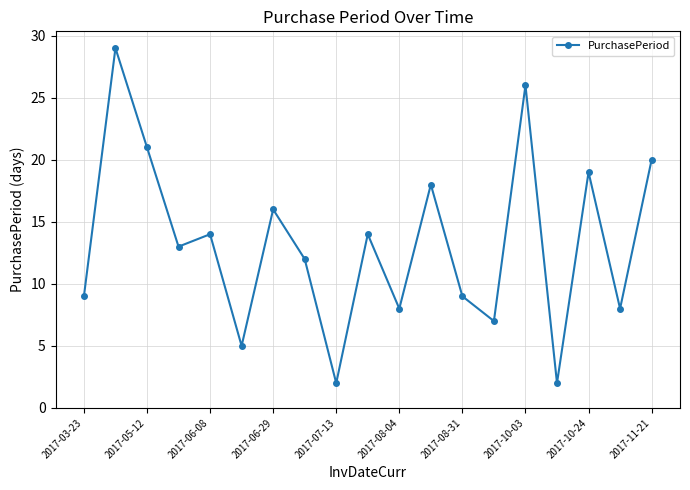

How many interior local valleys (lower than both neighbors) does the data have?

7